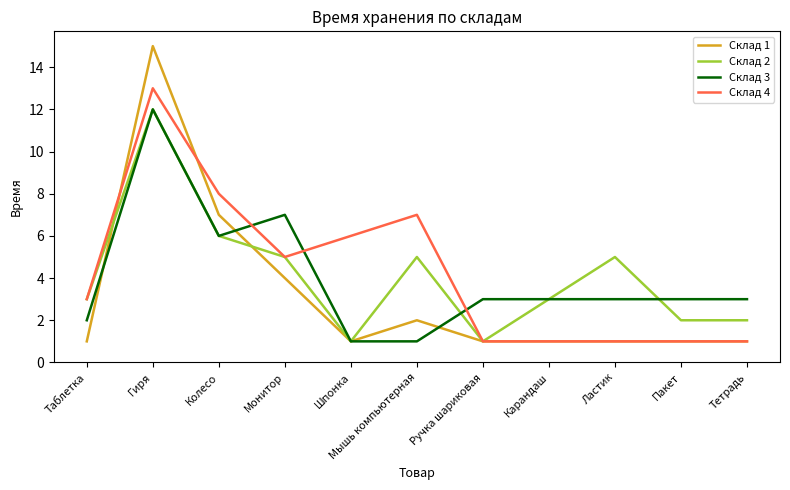

What is the spread (max minus min) of values at Колесо?

2